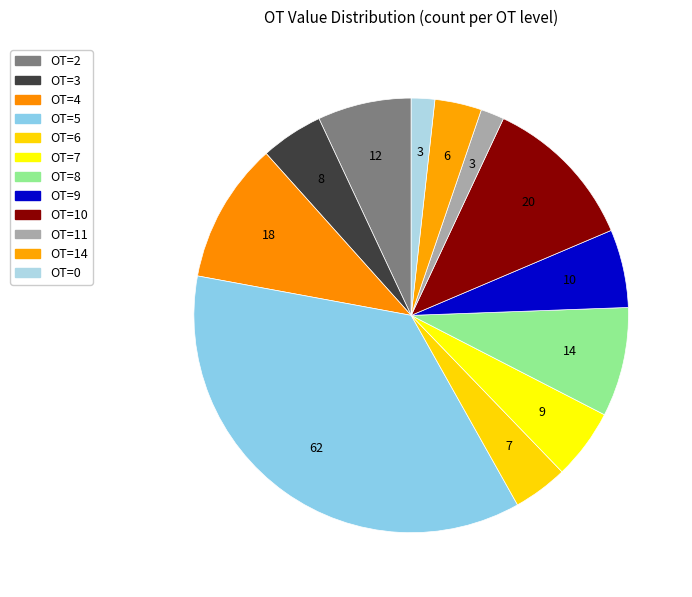

How many segments does this pie chart have?

12